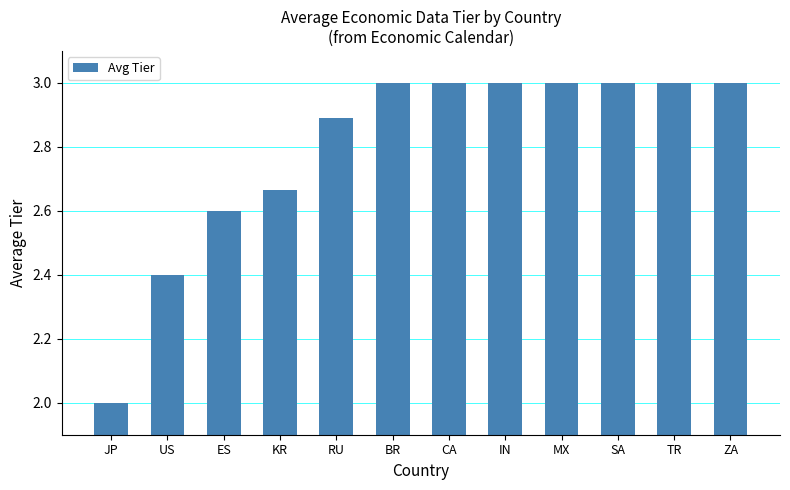

How many bars are there in total?

12